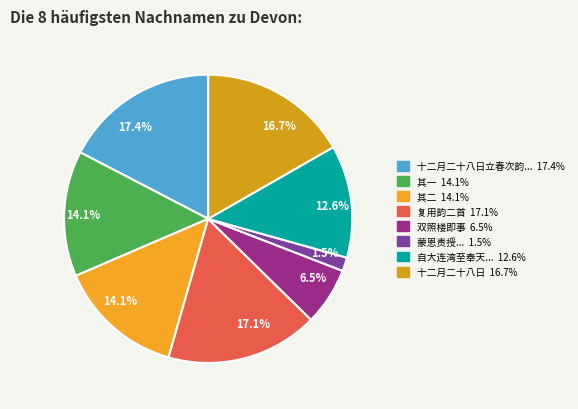

How many slices are in this pie chart?

8